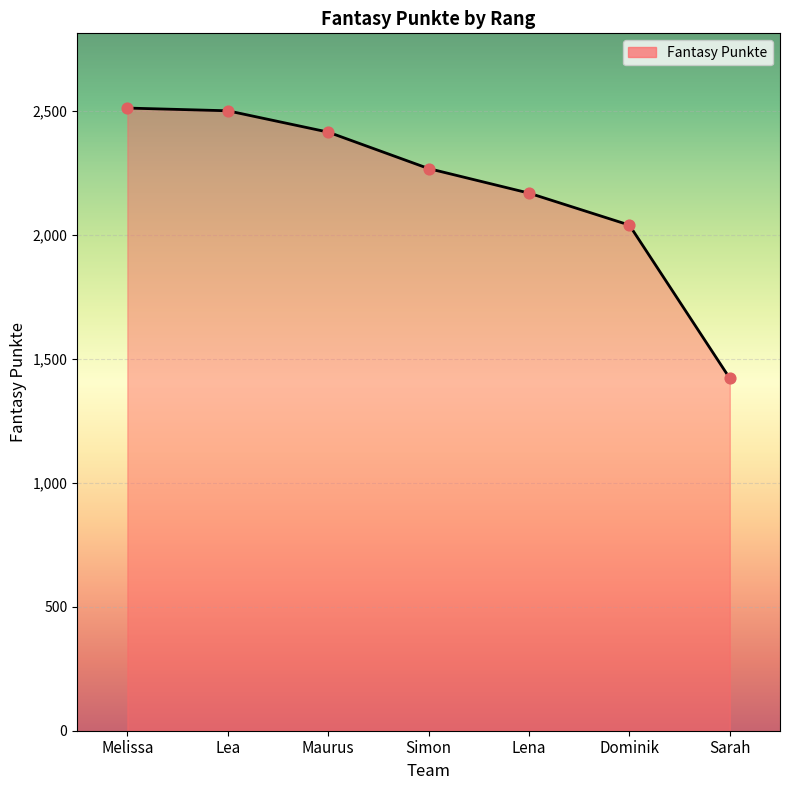

What is the change in value from Melissa to Sarah?

-1090